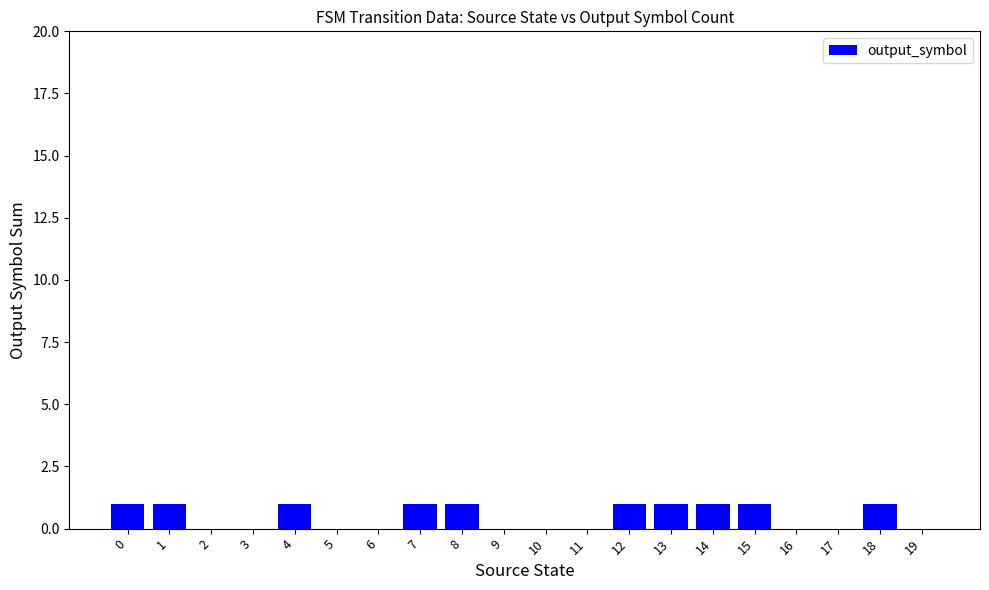

Reading left to right, transcribe all the data shown in this chart.

0=1	1=1	2=0	3=0	4=1	5=0	6=0	7=1	8=1	9=0	10=0	11=0	12=1	13=1	14=1	15=1	16=0	17=0	18=1	19=0